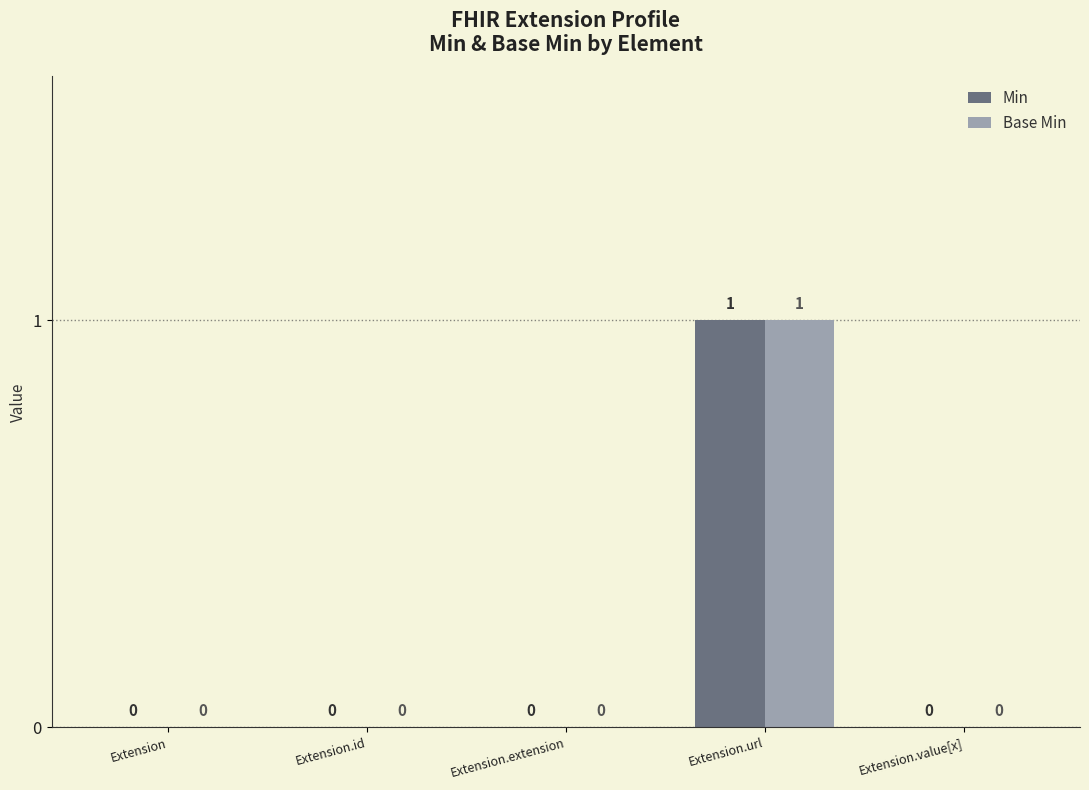

How many values in Min are above zero?

1